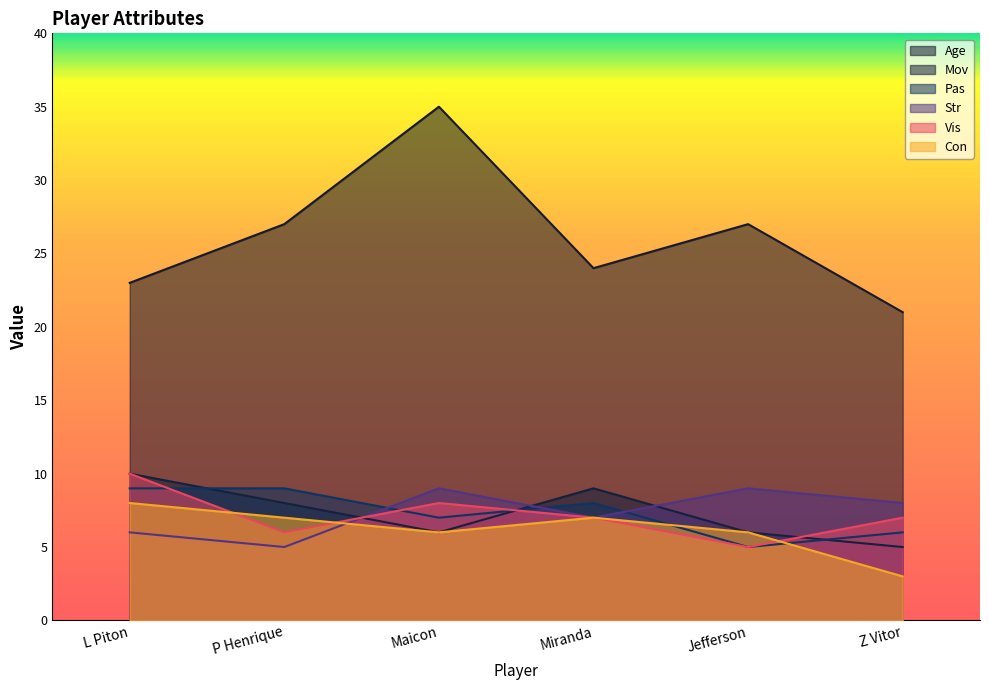

Which series has the largest total across all categories?

Age